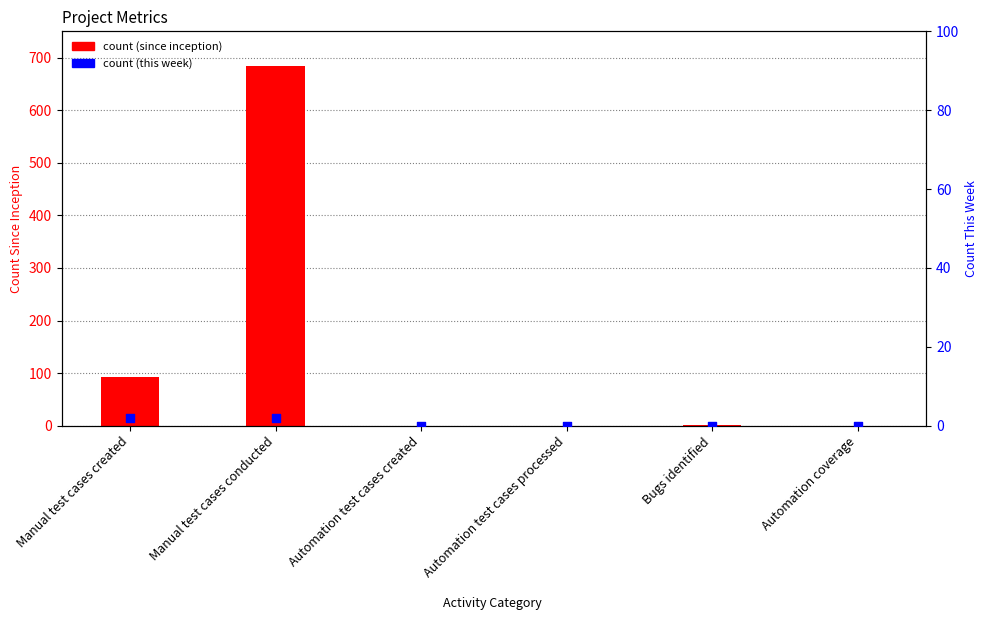

What are all the series names shown in the legend?

count (since inception), count (this week)